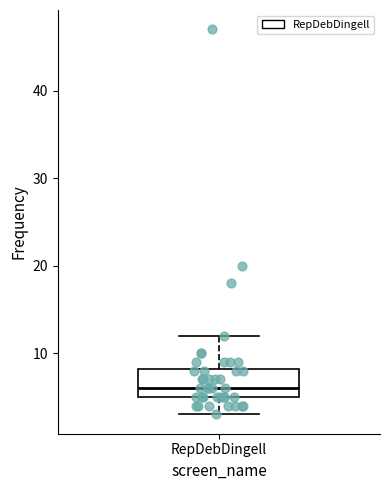

Where does the lower whisker of the box for RepDebDingell end on the y-axis? The values are not printed on the chart, so give them approximately, as read against the axis.

3